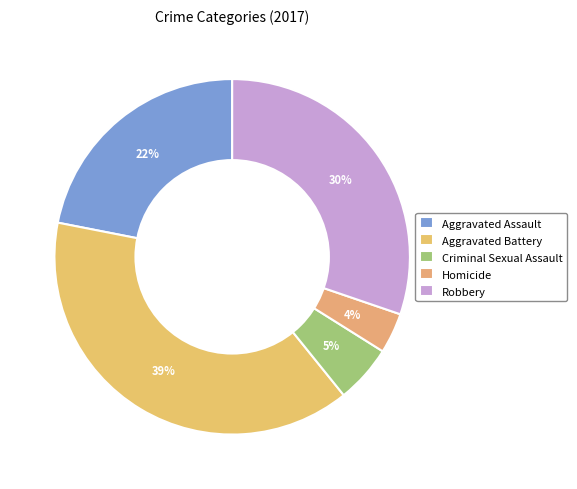

To the nearest percent, what is the combined percentage of Aggravated Battery and Homicide?

43%